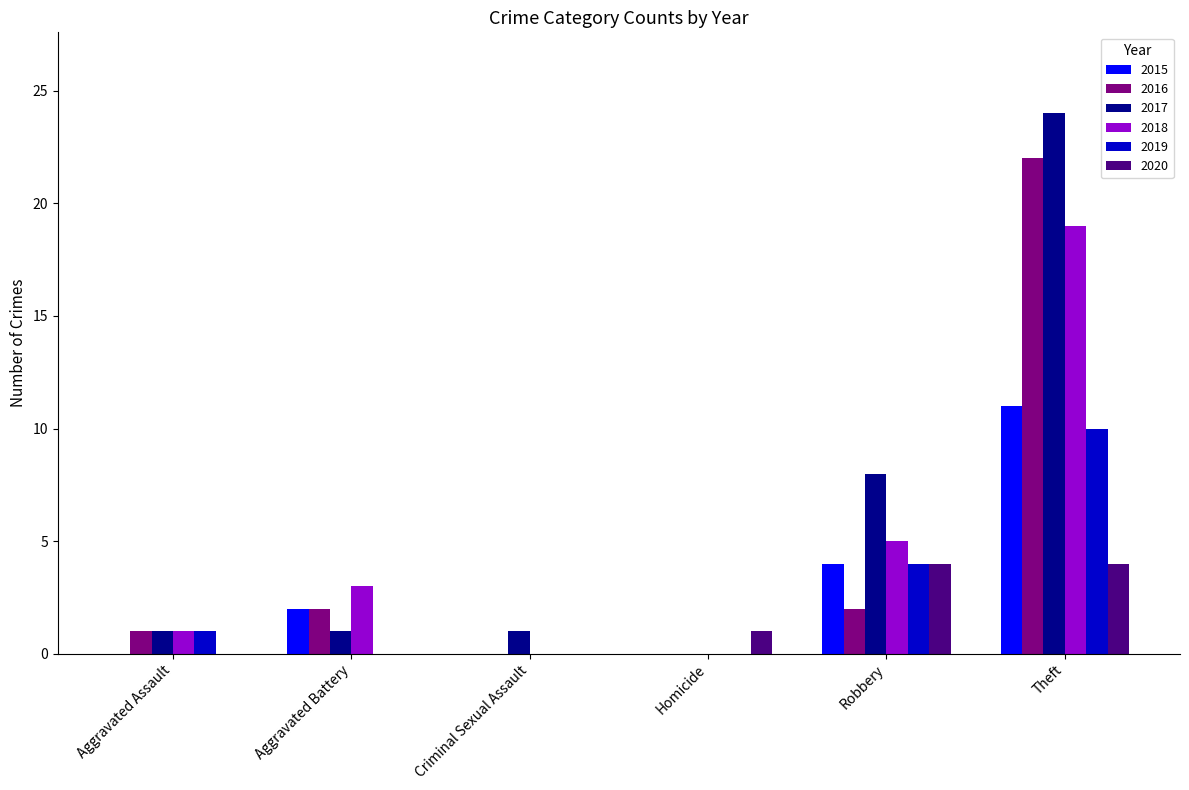

At which category is the sum across all series the highest?

Theft